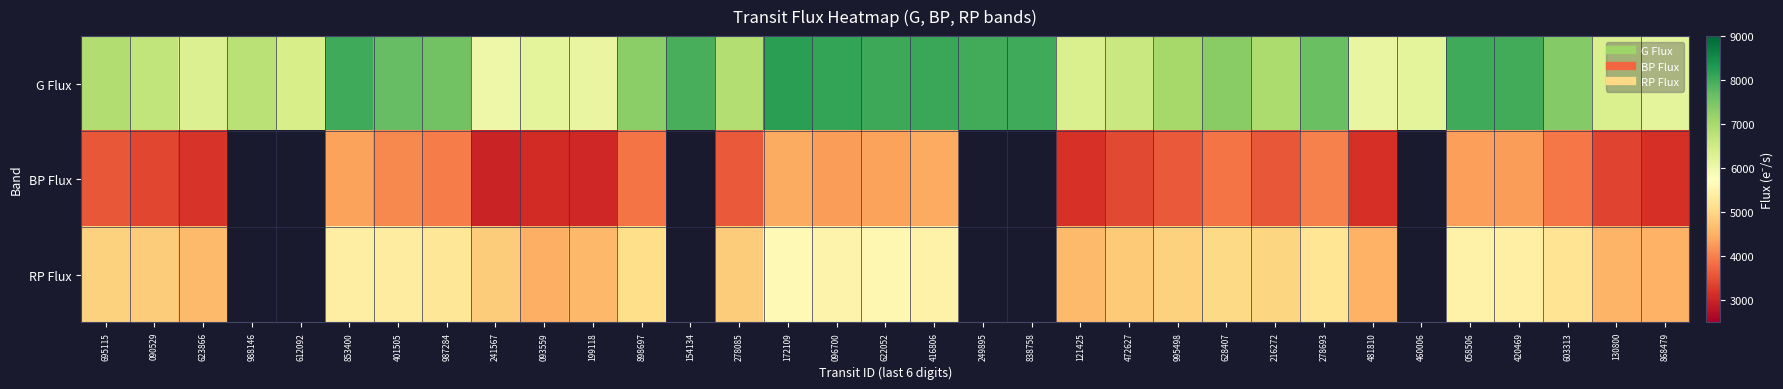

Which series has the largest total across all categories?

G Flux